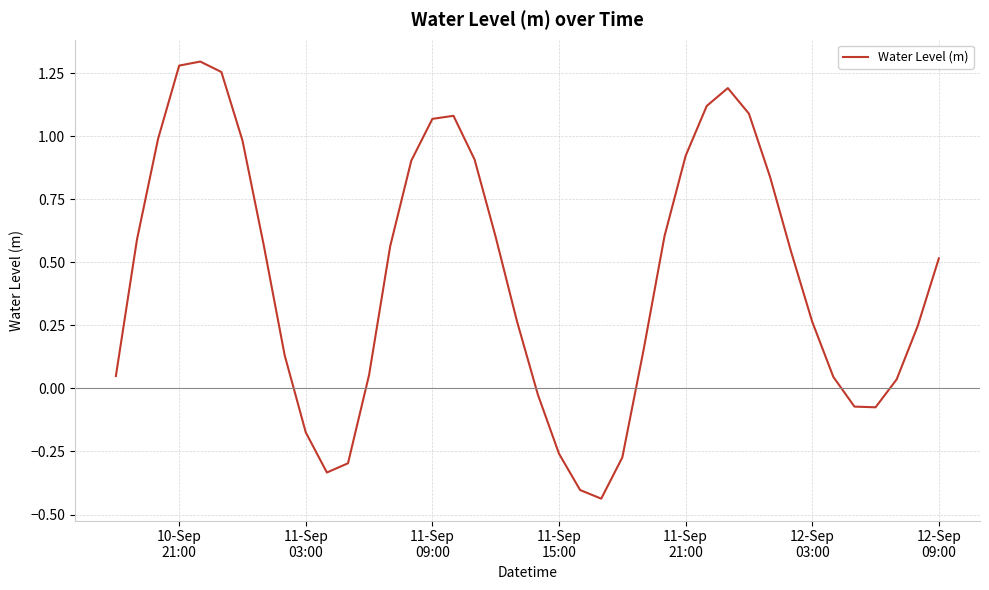

What is the difference between the maximum and minimum values?

1.7